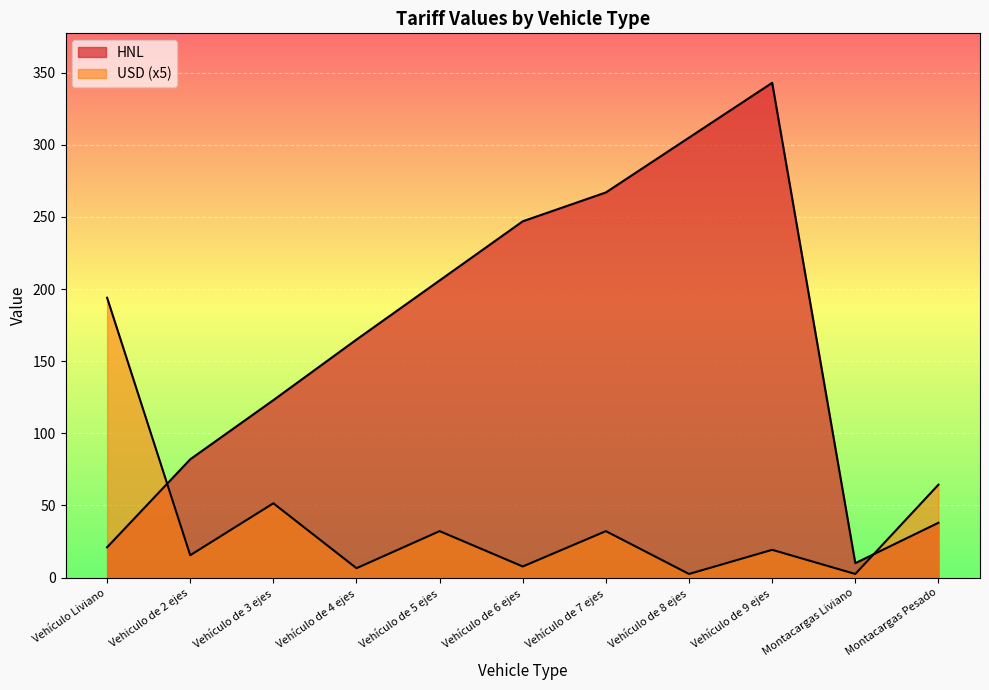

Reading right to left, transcribe all the data shown in this chart.

HNL: Montacargas Pesado=38.0	Montacargas Liviano=10.0	Vehículo de 9 ejes=343.0	Vehículo de 8 ejes=305.0	Vehículo de 7 ejes=267.0	Vehículo de 6 ejes=247.0	Vehículo de 5 ejes=206.0	Vehículo de 4 ejes=165.0	Vehículo de 3 ejes=123.0	Vehiculo de 2 ejes=82.0	Vehículo Liviano=21.0
USD: Montacargas Pesado=64.4	Montacargas Liviano=2.5	Vehículo de 9 ejes=19.2	Vehículo de 8 ejes=2.5	Vehículo de 7 ejes=32.2	Vehículo de 6 ejes=7.7	Vehículo de 5 ejes=32.2	Vehículo de 4 ejes=6.5	Vehículo de 3 ejes=51.5	Vehiculo de 2 ejes=15.5	Vehículo Liviano=194.0